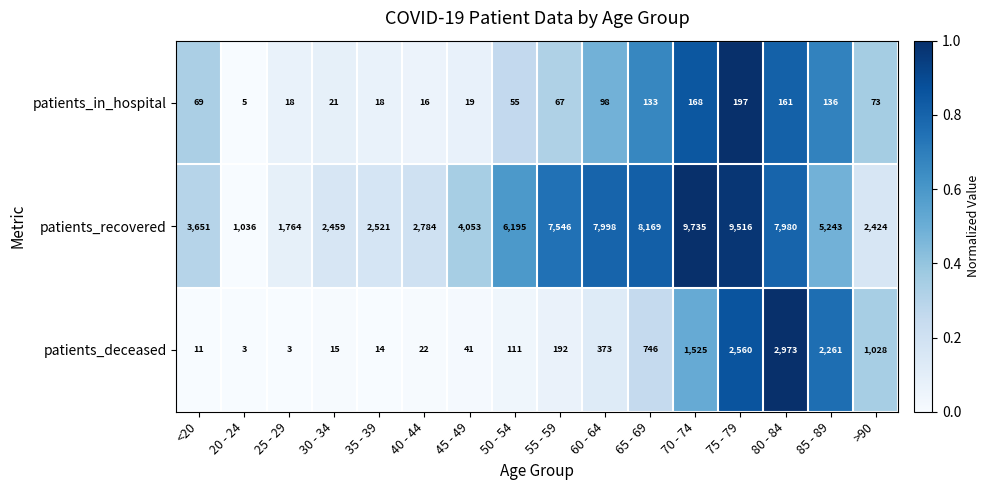

The value of patients_in_hospital at >90 is 44. True or false?

False